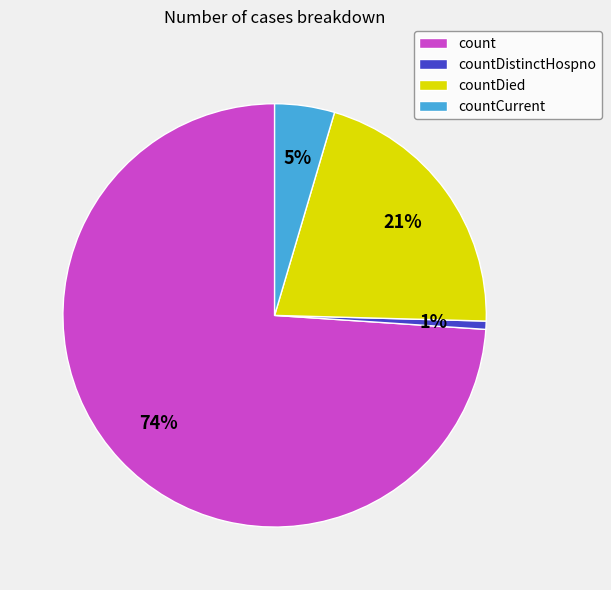

Which category has the smallest portion of the pie?

countDistinctHospno